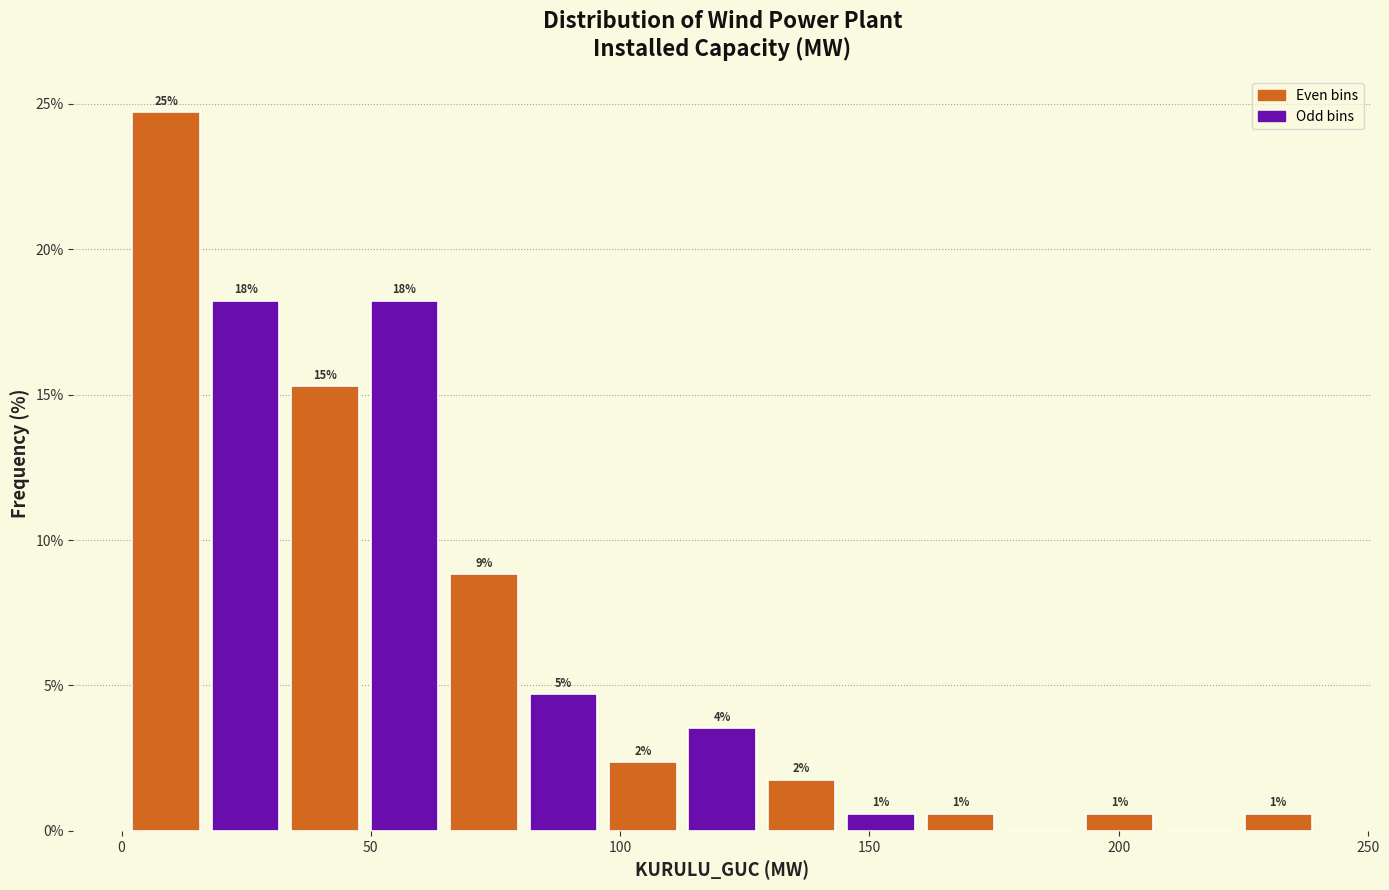

Around what value on the x-axis is the tallest bar? Give the approximate position of its centre, as read against the axis.

10